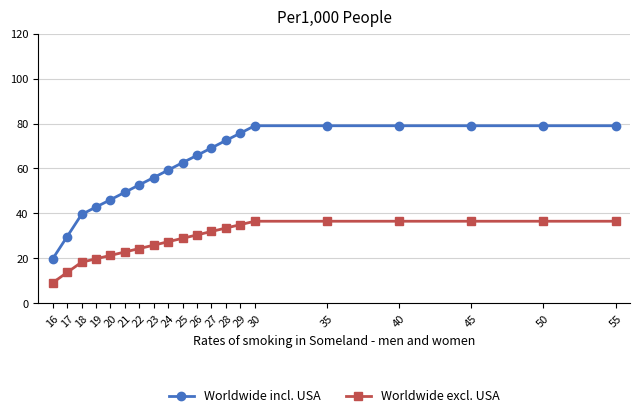

Which series has the largest total across all categories?

Worldwide incl. USA